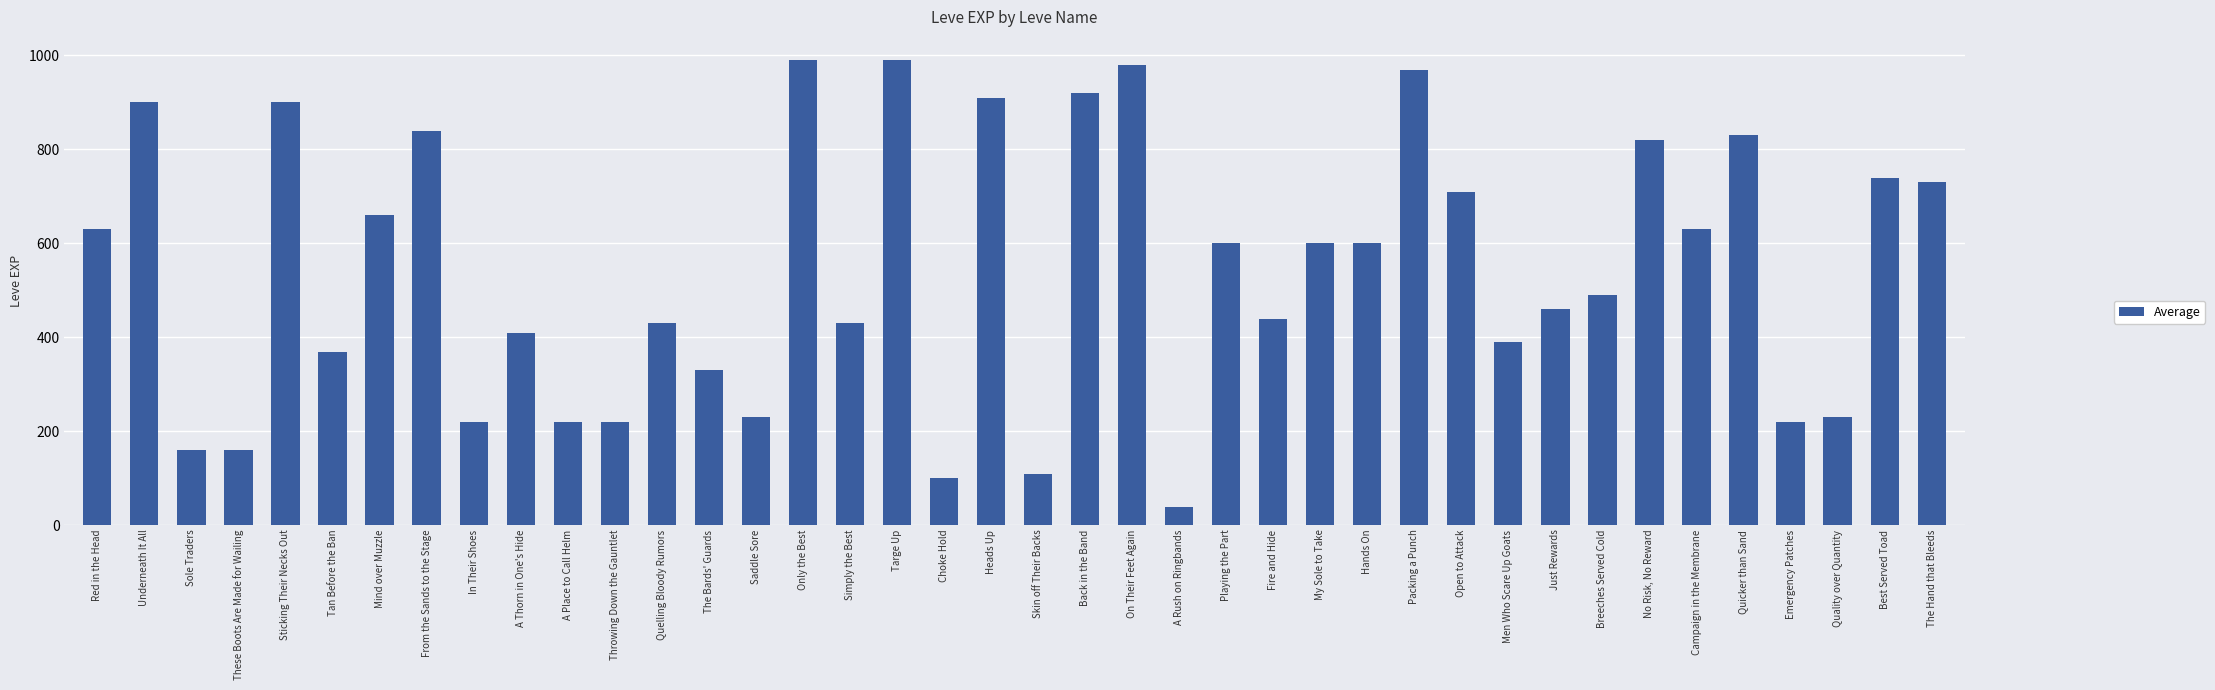

True or false: the data shows 441 at From the Sands to the Stage.

False